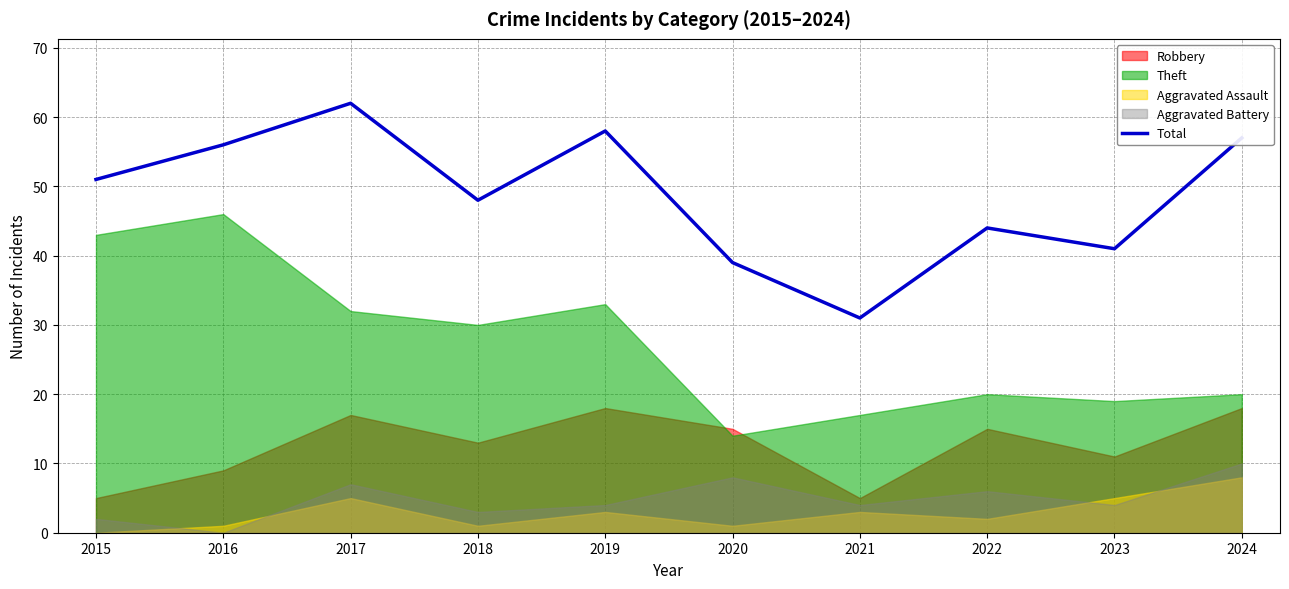

True or false: there are more than 1 points higher than both neighbors.

True